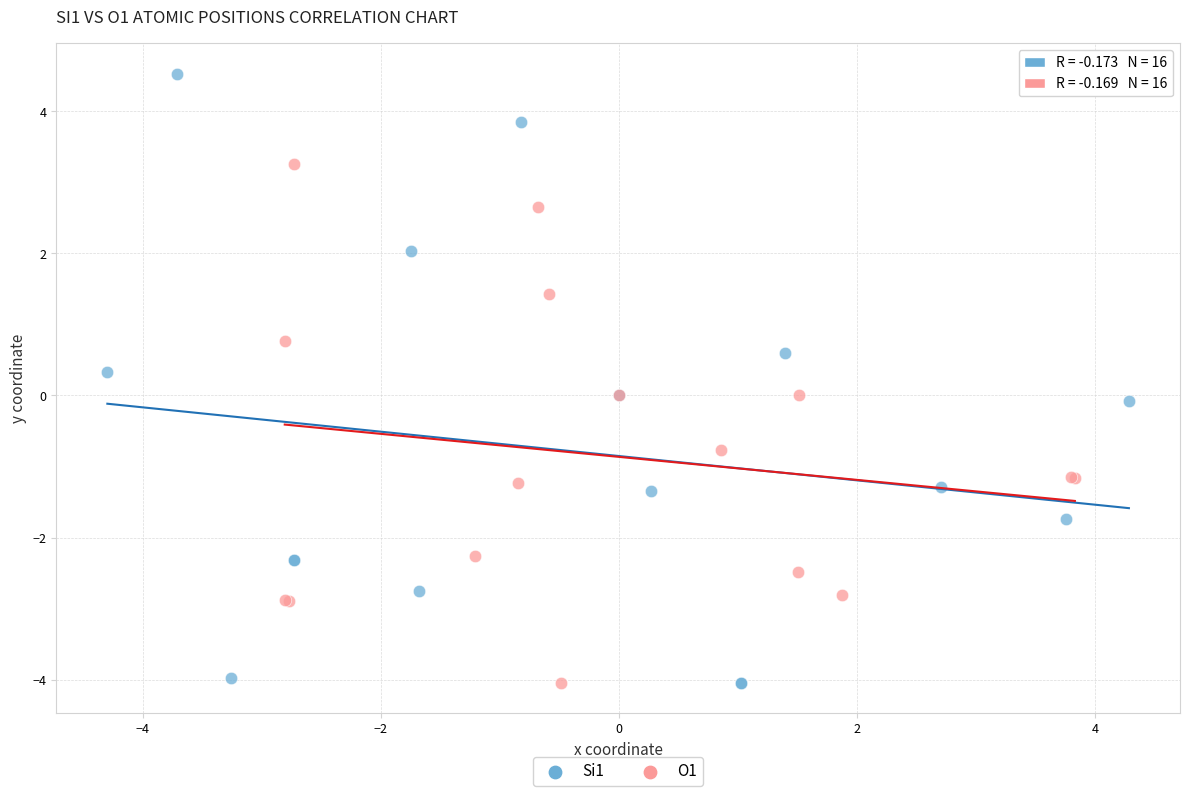

Which series reaches the maximum Y coordinate?

Si1